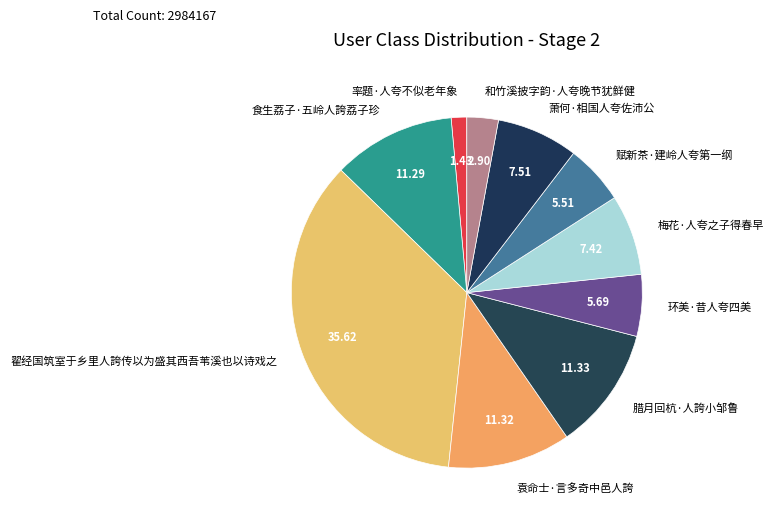

Which slice is the largest?

翟经国筑室于乡里人誇传以为盛其西吾苇溪也以诗戏之